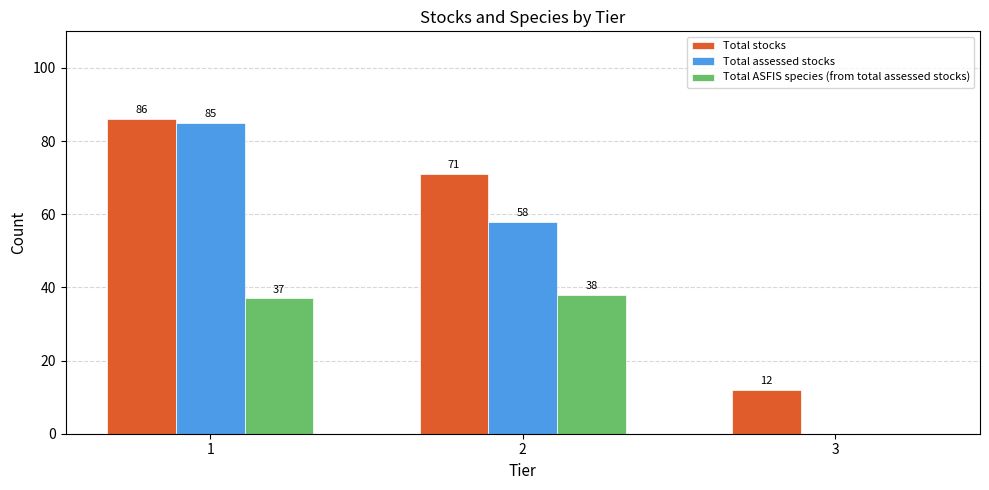

What is the sum of all Total stocks values?

169